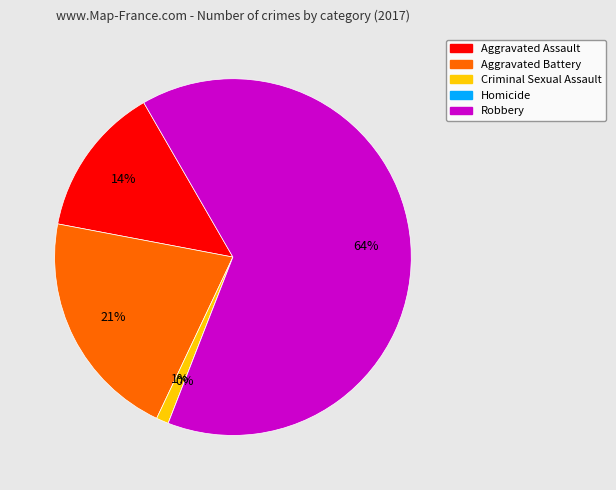

To the nearest percent, what is the average slice percentage?

20%